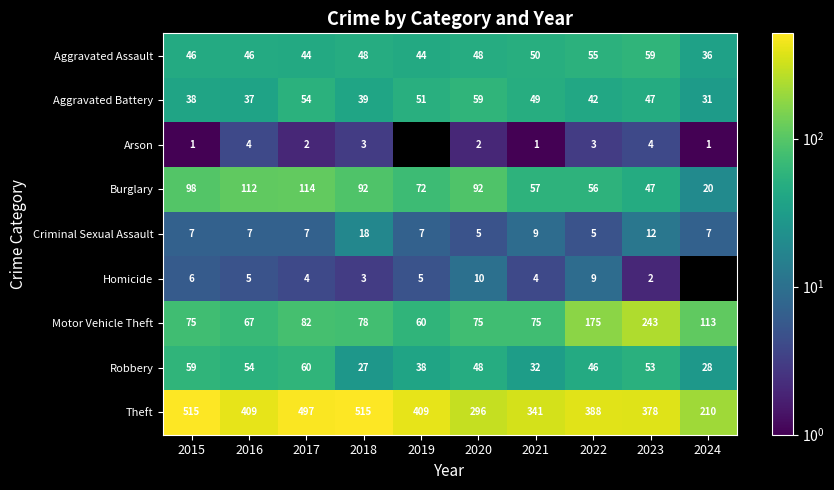

How many values in the Theft series exceed 409?

3